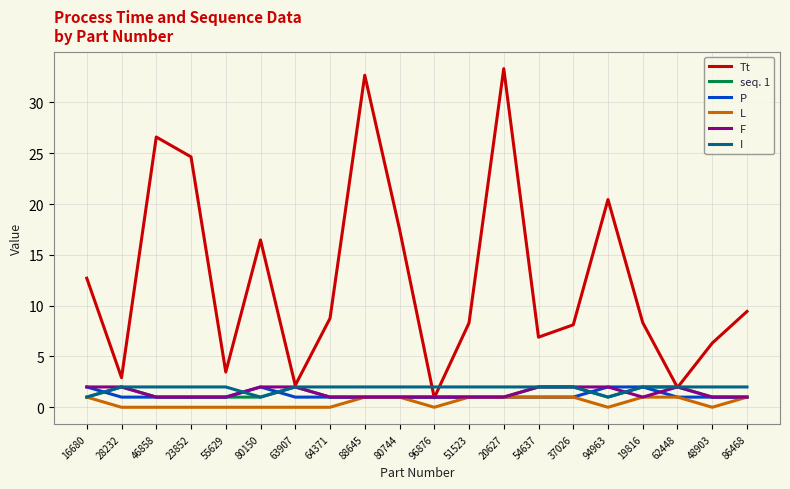

How many lines are shown in the chart?

6